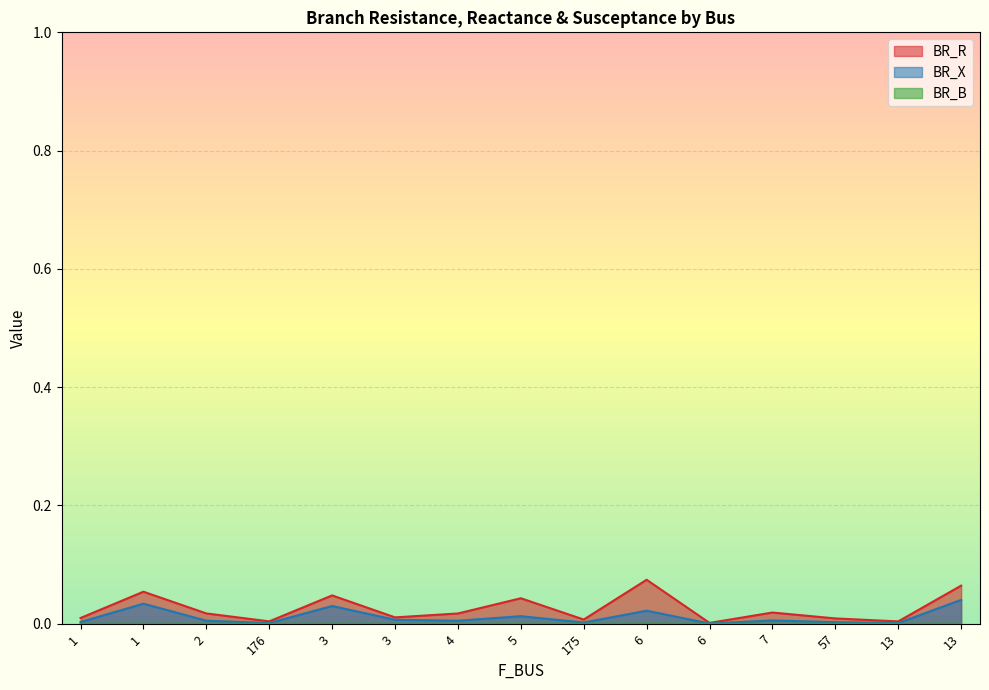

Which series has the largest total across all categories?

BR_R